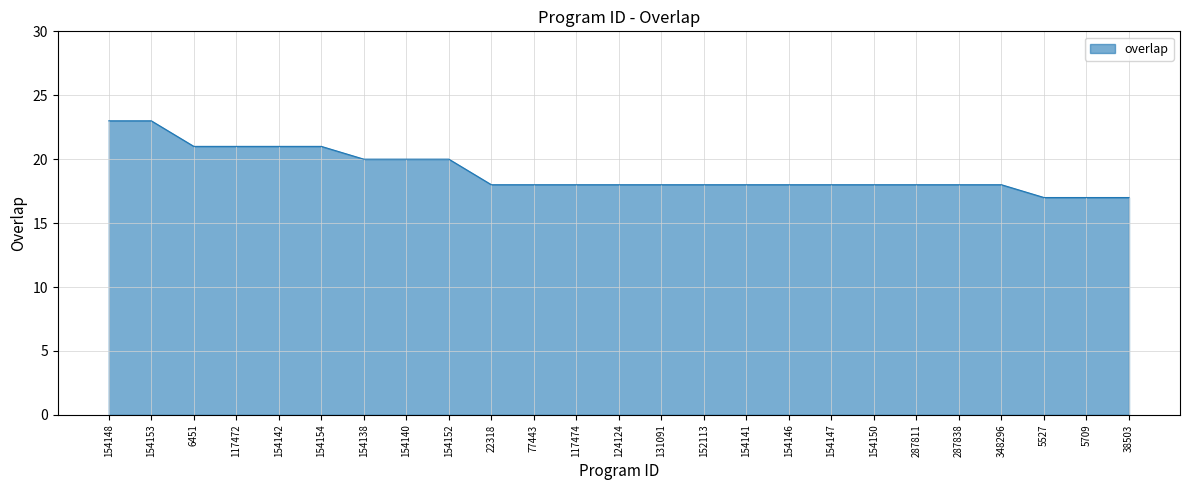

What position from the right is 38503?

1